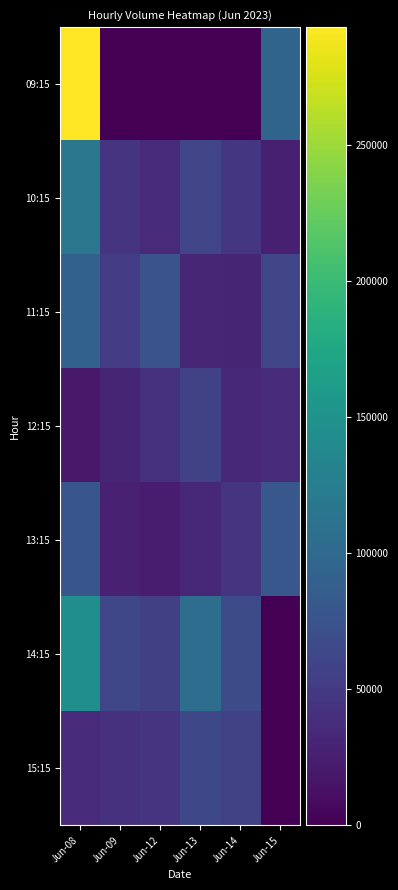

What is the total value across all series at Jun-09?

259525